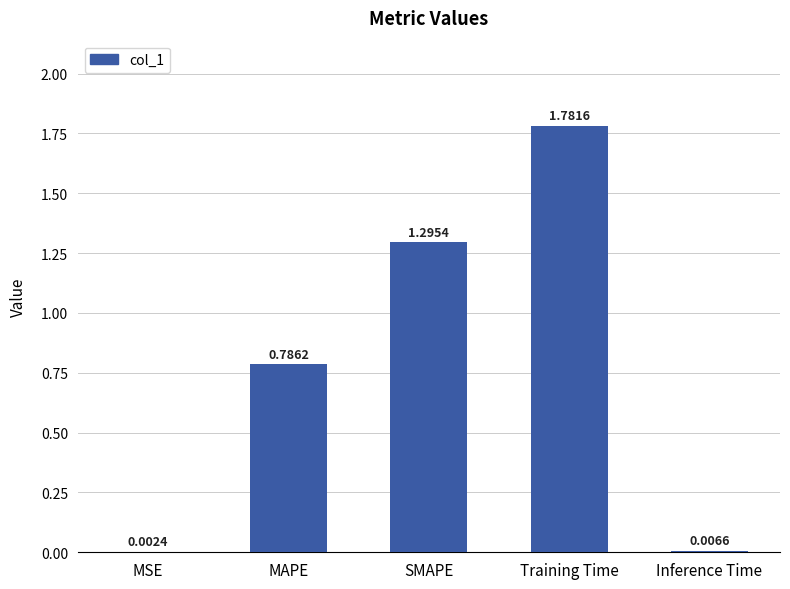

Are the bars grouped side by side (vs. stacked)?

No